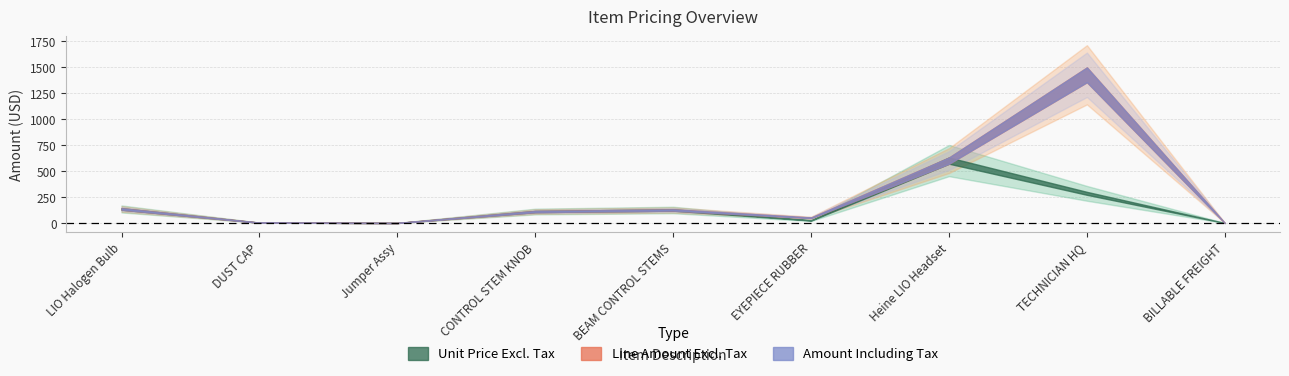

What is the highest value of the Amount Including Tax series?

1425